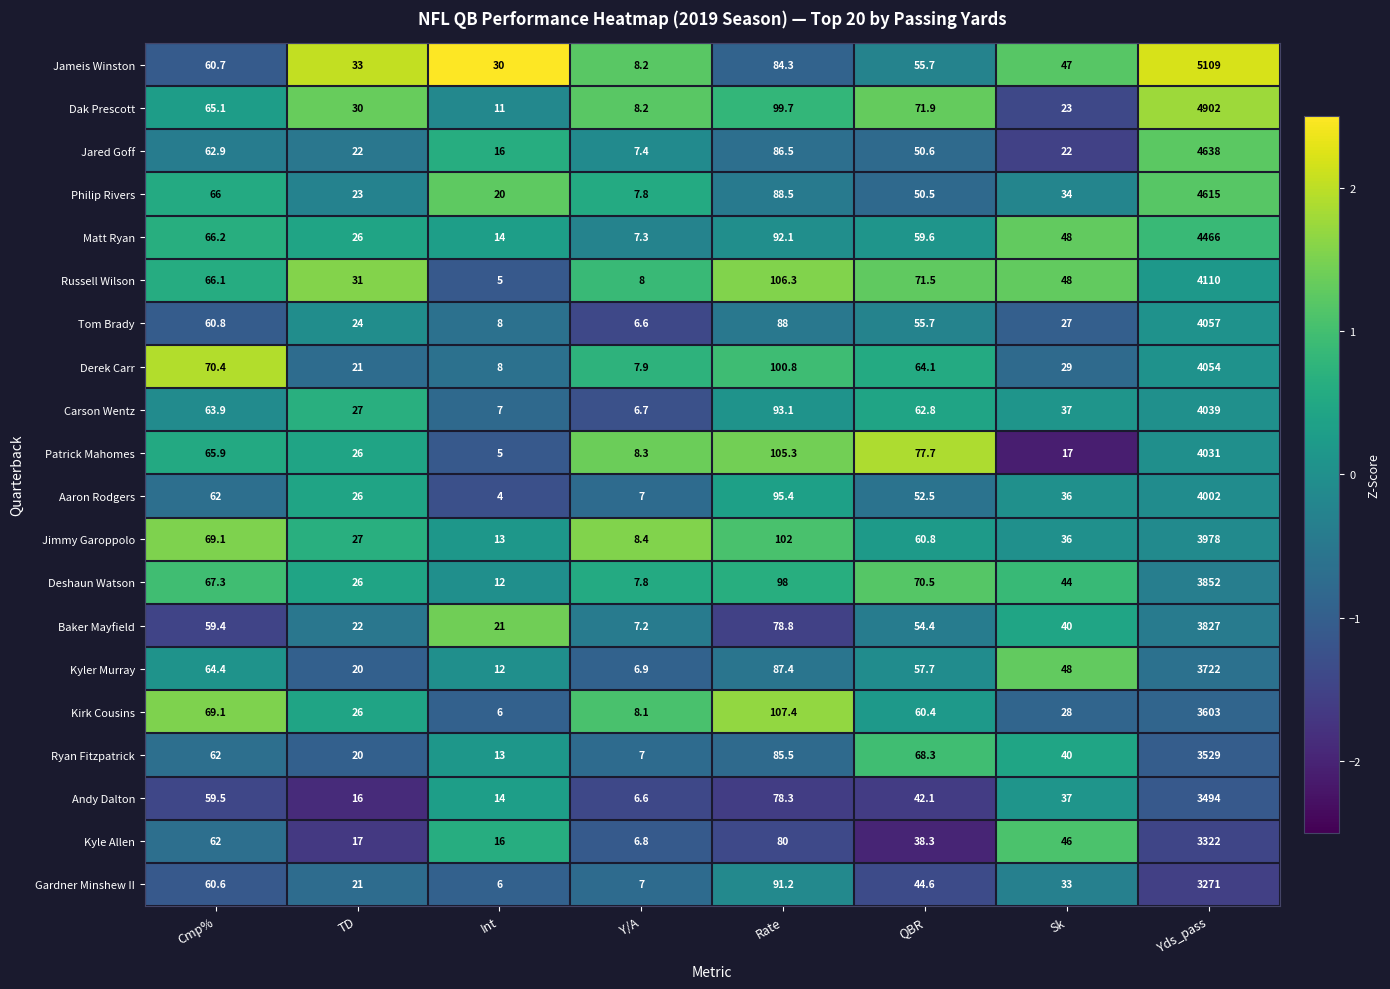

True or false: Kirk Cousins has a value of 124.2 at Cmp%.

False